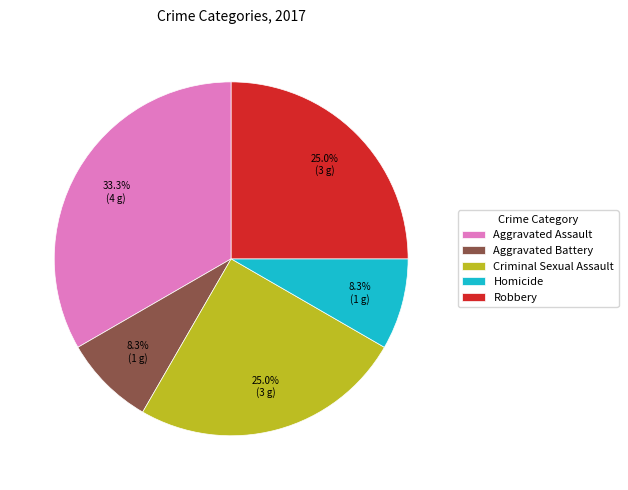

How many slices are in this pie chart?

5